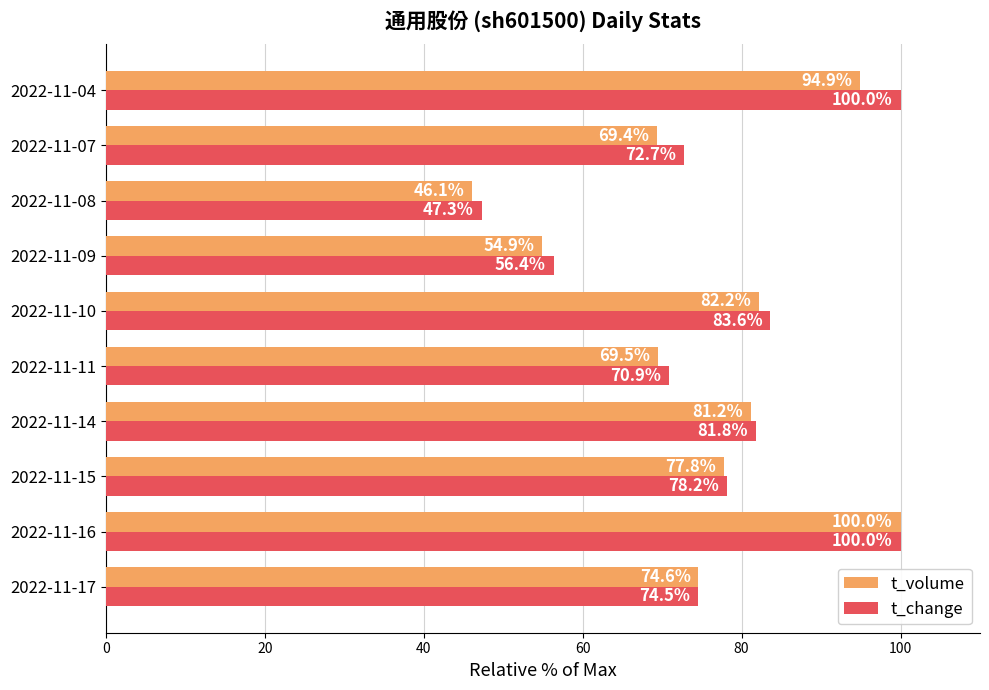

What value does the t_volume series have at 2022-11-14?

81.2